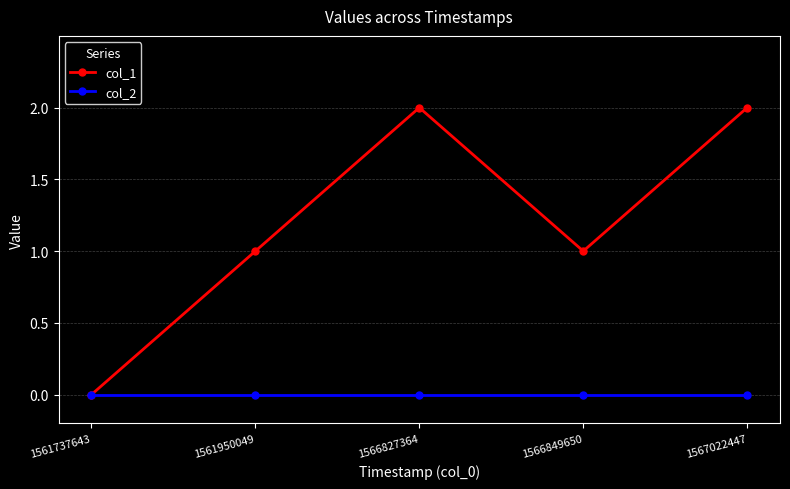

Rank the series by their average value, from highest to lowest.

col_1, col_2